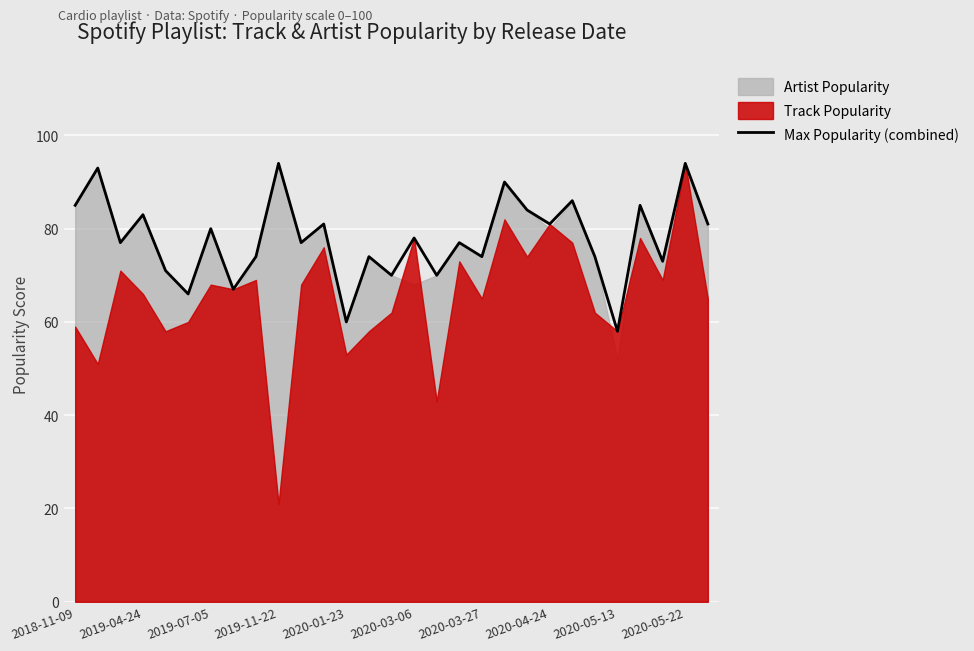

True or false: there are more than 2 points higher than both neighbors.

True